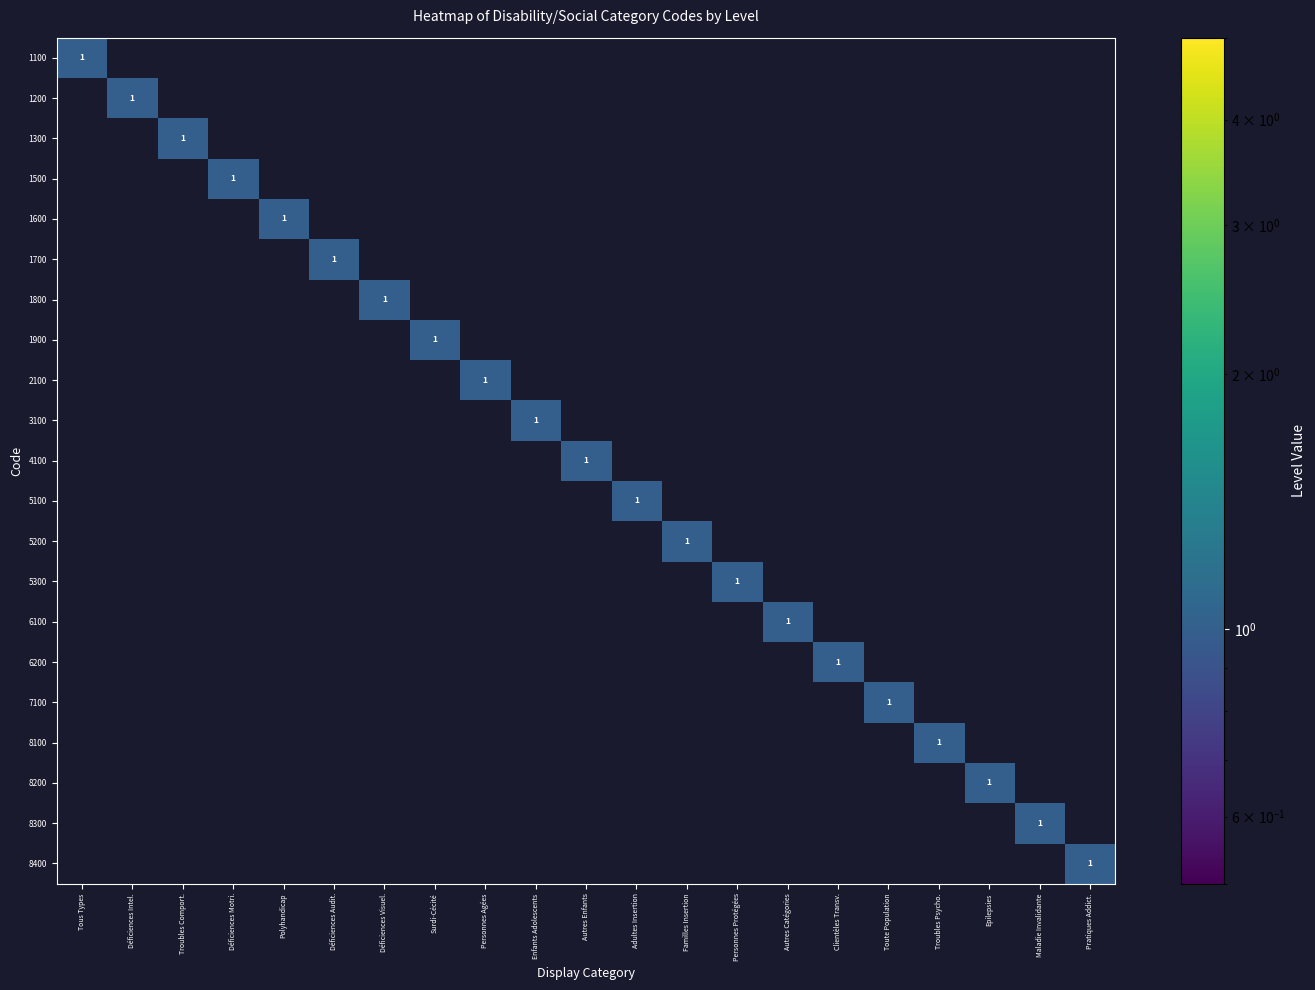

What is the spread (max minus min) of values at Déficiences Visuel.?

1